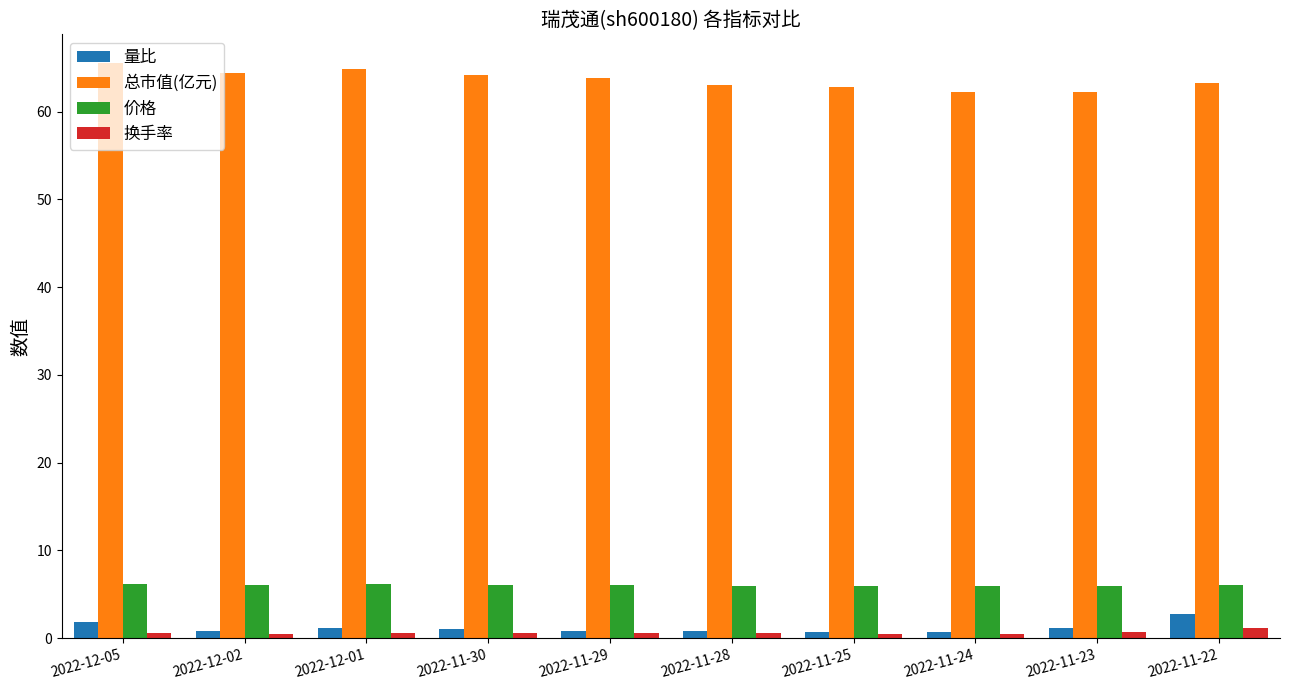

Which series has the largest total across all categories?

总市值(亿元)